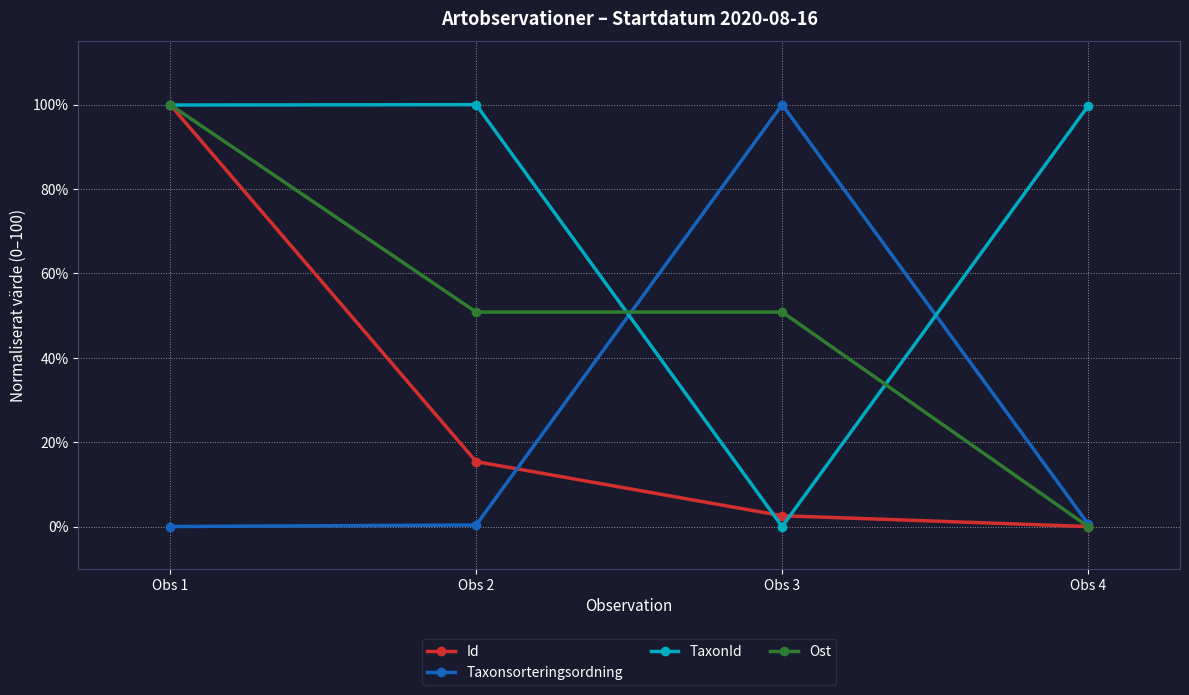

What is the maximum value shown in the chart?

100.0